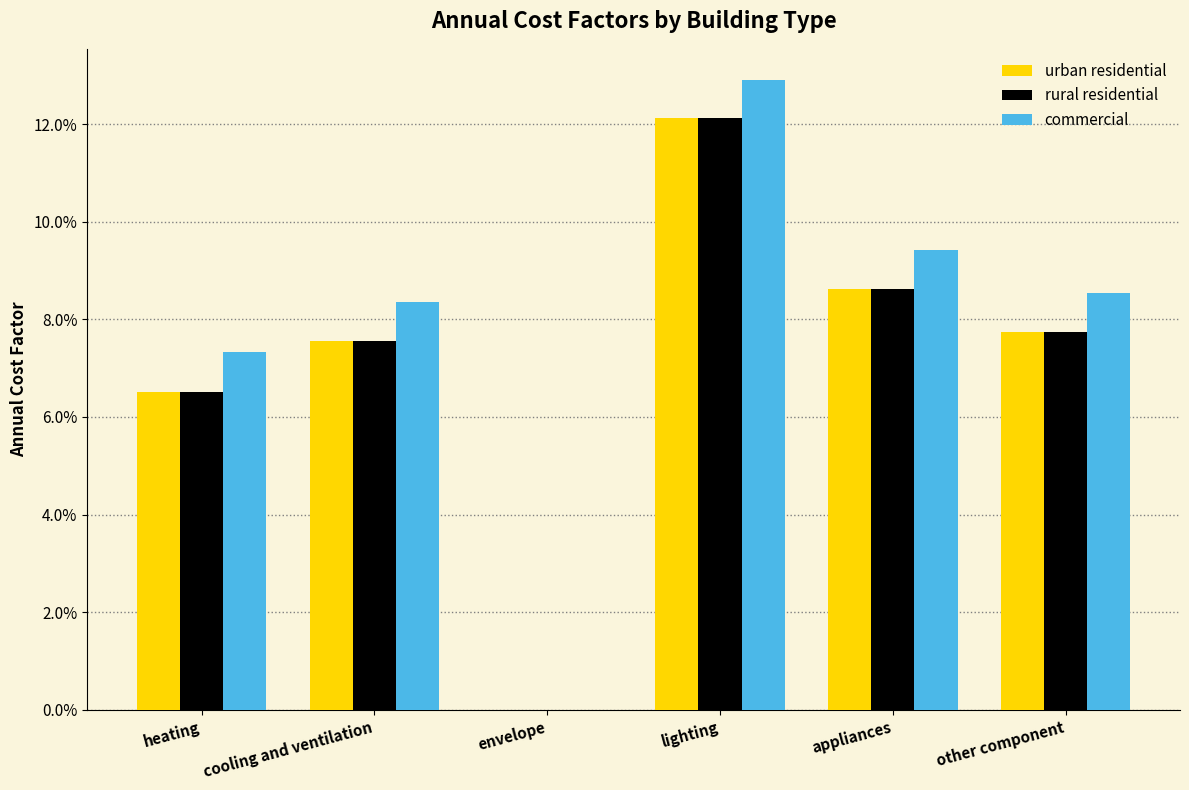

List the series in order of their peak value, highest first.

commercial, urban residential, rural residential